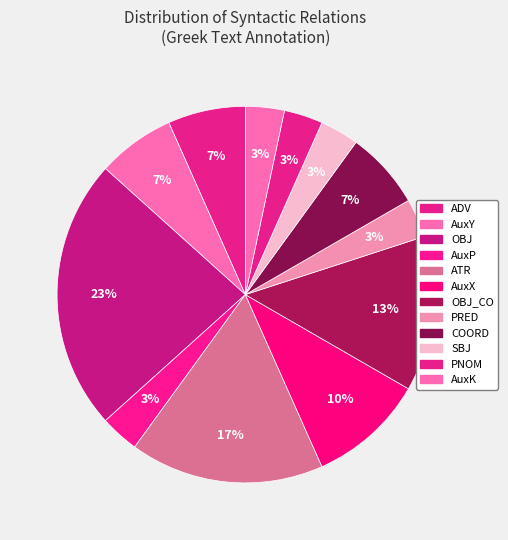

Count the number of slices in the pie.

12